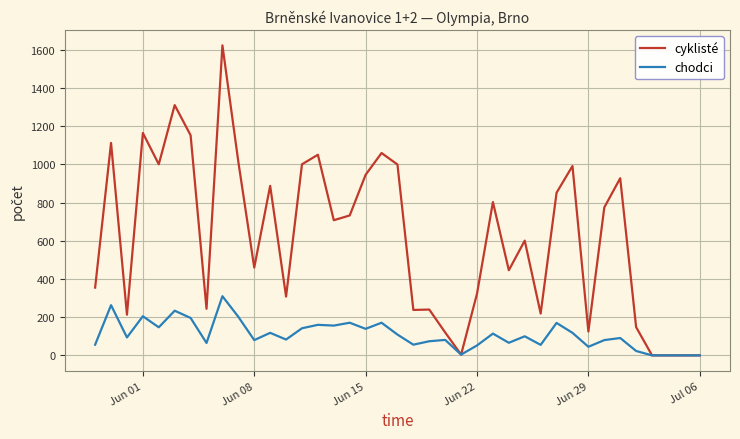

Is this an area chart (filled region under the line)?

No